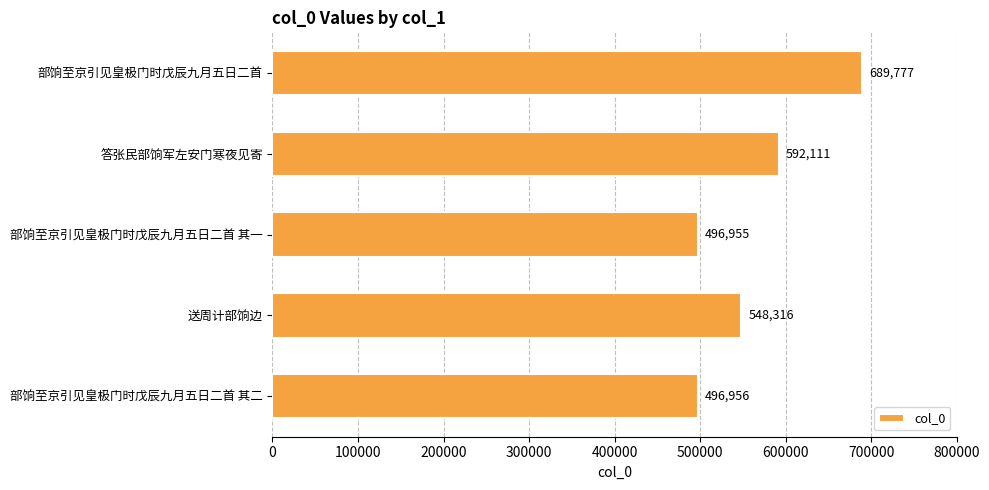

Reading bottom to top, extract all data points from this chart.

部饷至京引见皇极门时戊辰九月五日二首 其二=496956	送周计部饷边=548316	部饷至京引见皇极门时戊辰九月五日二首 其一=496955	答张民部饷军左安门寒夜见寄=592111	部饷至京引见皇极门时戊辰九月五日二首=689777